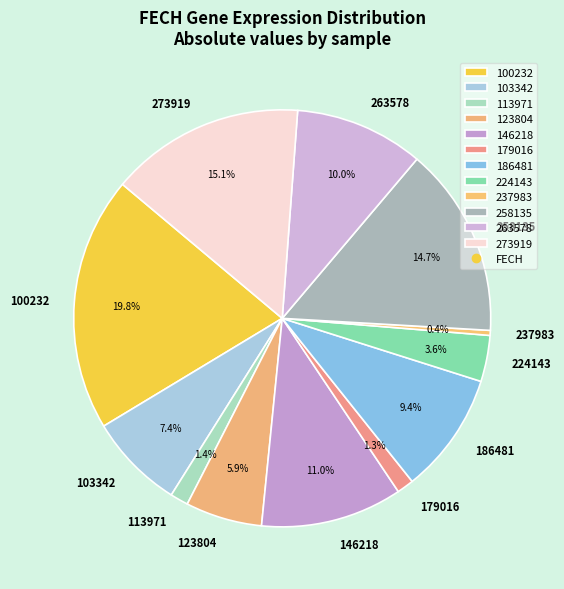

Is there any slice that represents more than half of the pie?

No